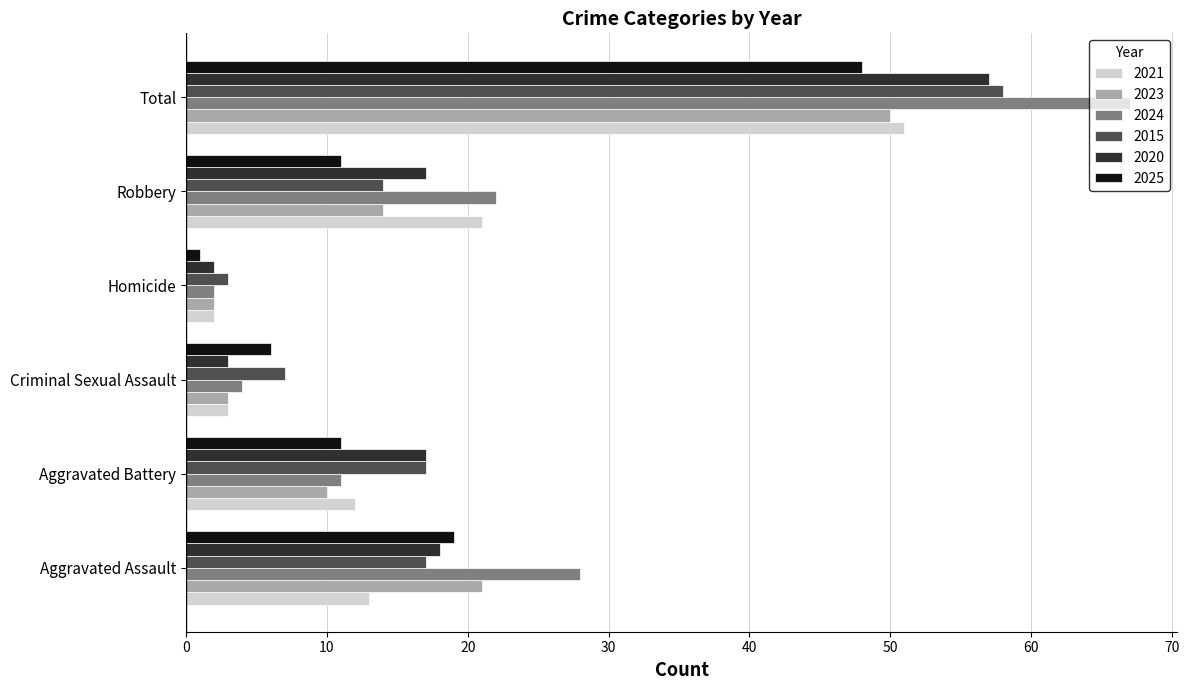

Count the number of data series in this chart.

6